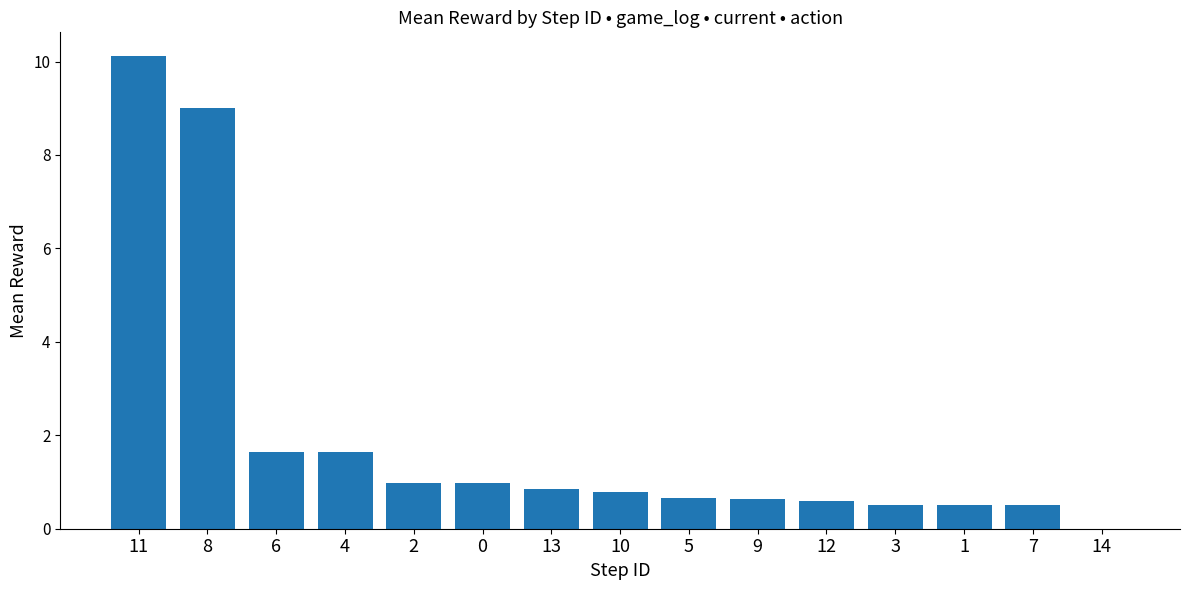

What is the maximum value shown in the chart?

10.1